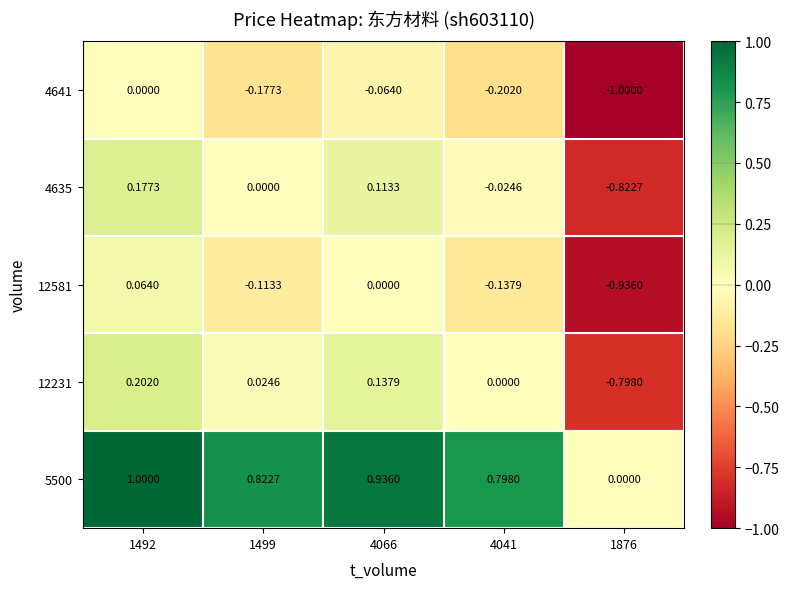

What is the smallest value displayed?

-1.0